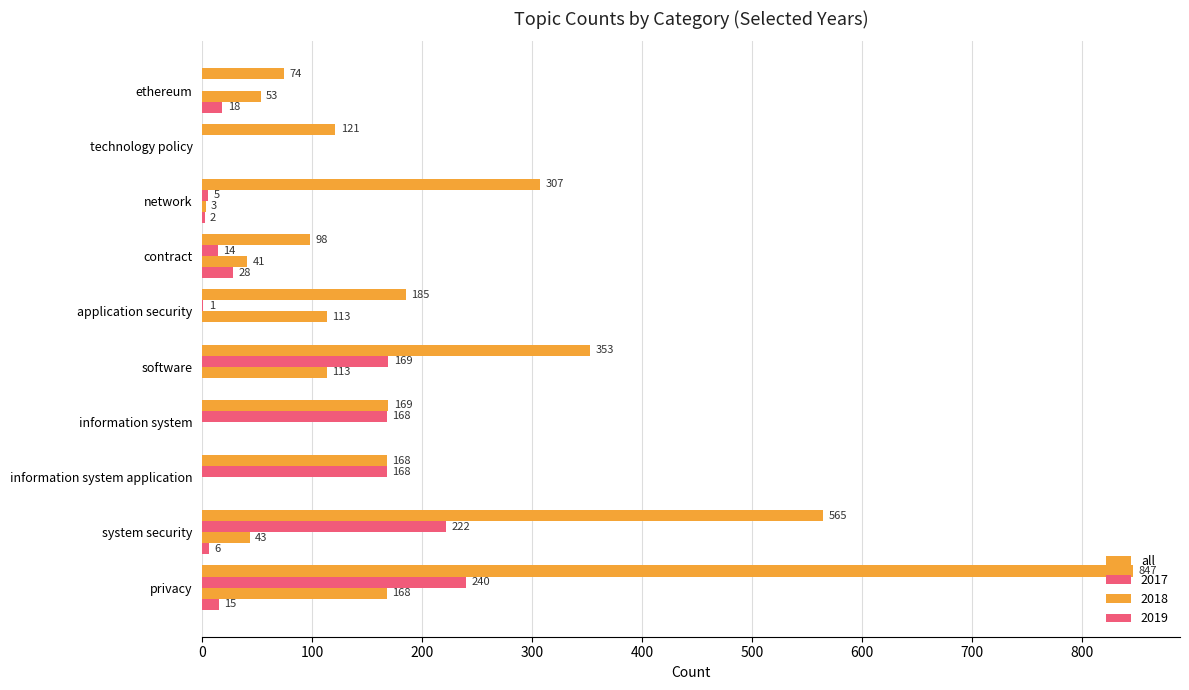

What is the value of the 1st bar from the left?

847